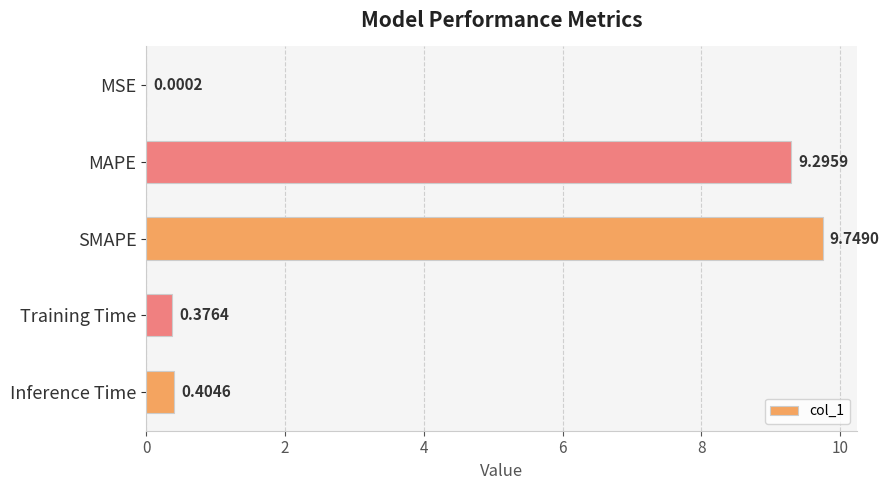

What is the average value?

4.0